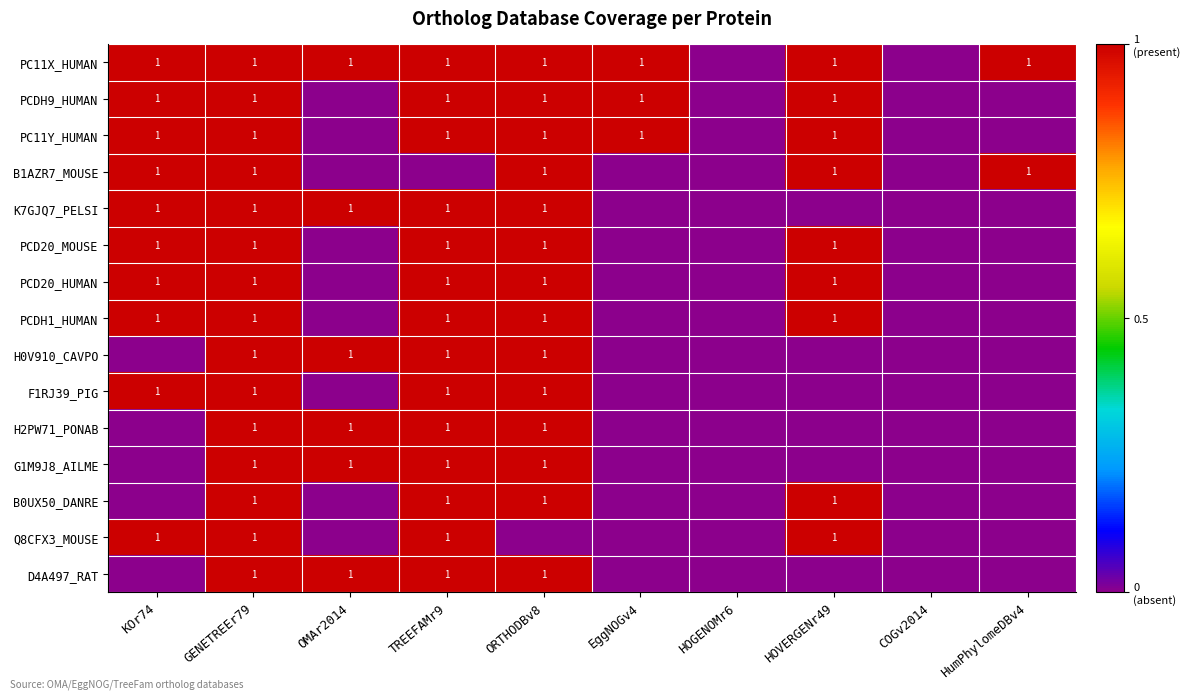

The B0UX50_DANRE series shows 2 at GENETREEr79. True or false?

False